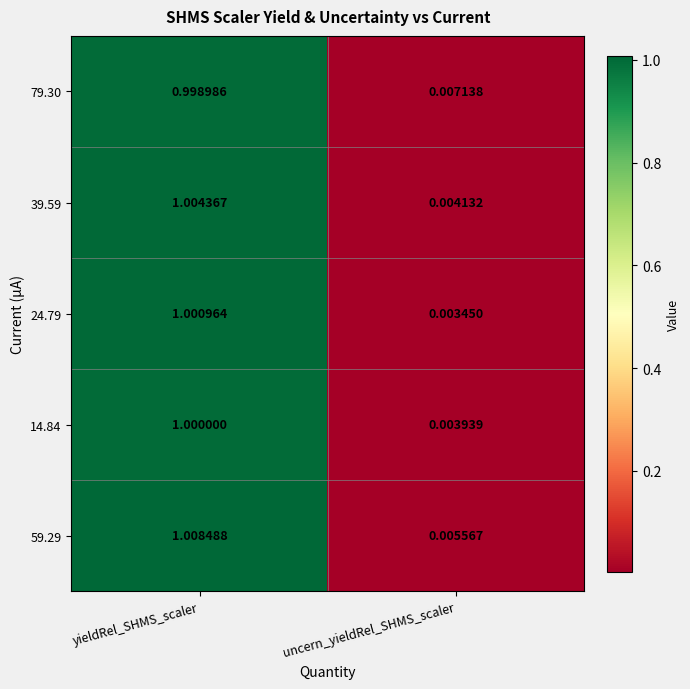

At which label does 14.84 reach its peak?

yieldRel_SHMS_scaler